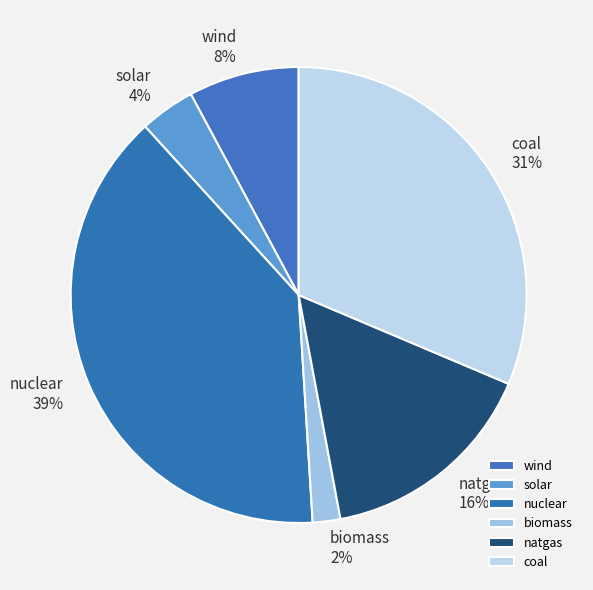

How many segments does this pie chart have?

6